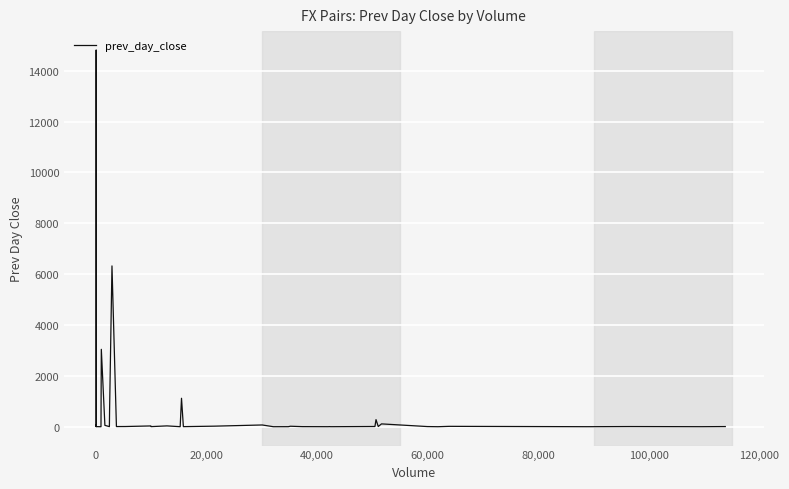

What is the maximum value shown in the chart?

14820.0